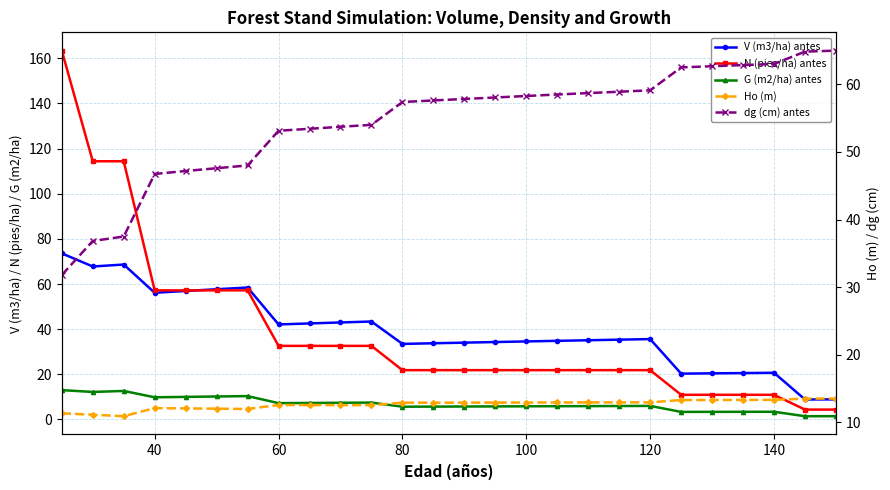

What is the highest value of the G (m2/ha) antes series?

13.0